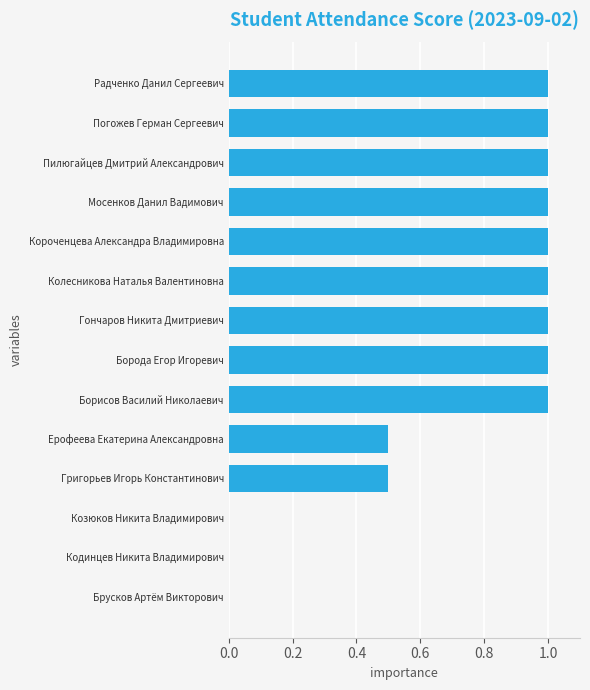

Reading top to bottom, extract all data points from this chart.

Радченко Данил Сергеевич=1.0	Погожев Герман Сергеевич=1.0	Пилюгайцев Дмитрий Александрович=1.0	Мосенков Данил Вадимович=1.0	Короченцева Александра Владимировна=1.0	Колесникова Наталья Валентиновна=1.0	Гончаров Никита Дмитриевич=1.0	Борода Егор Игоревич=1.0	Борисов Василий Николаевич=1.0	Ерофеева Екатерина Александровна=0.5	Григорьев Игорь Константинович=0.5	Козюков Никита Владимирович=0.0	Кодинцев Никита Владимирович=0.0	Брусков Артём Викторович=0.0